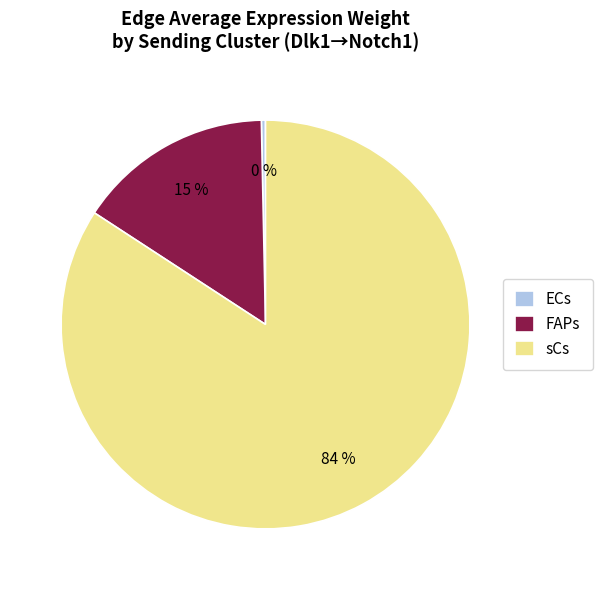

What is the majority slice?

sCs